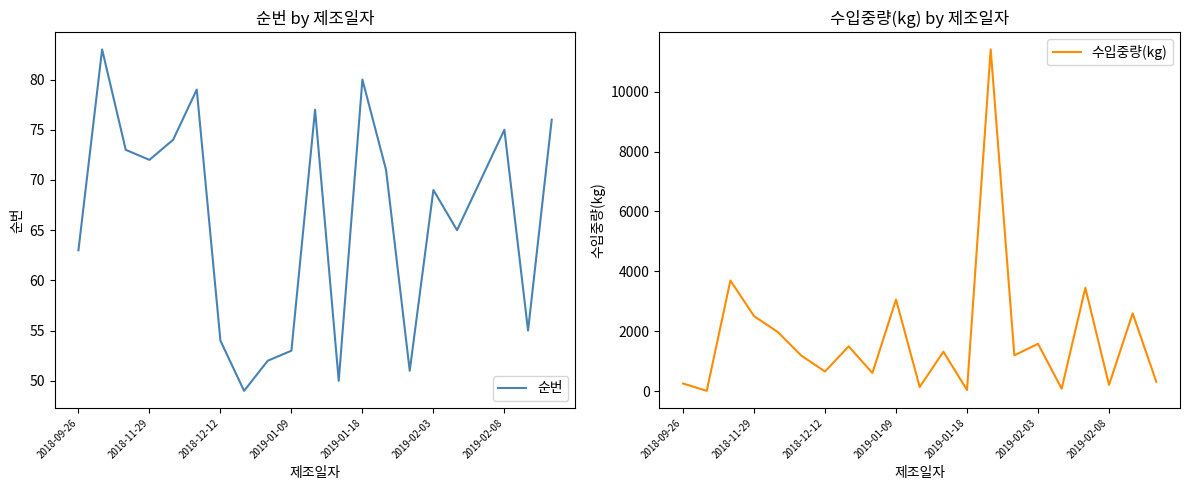

How many interior local peaks does the 순번 series have?

6